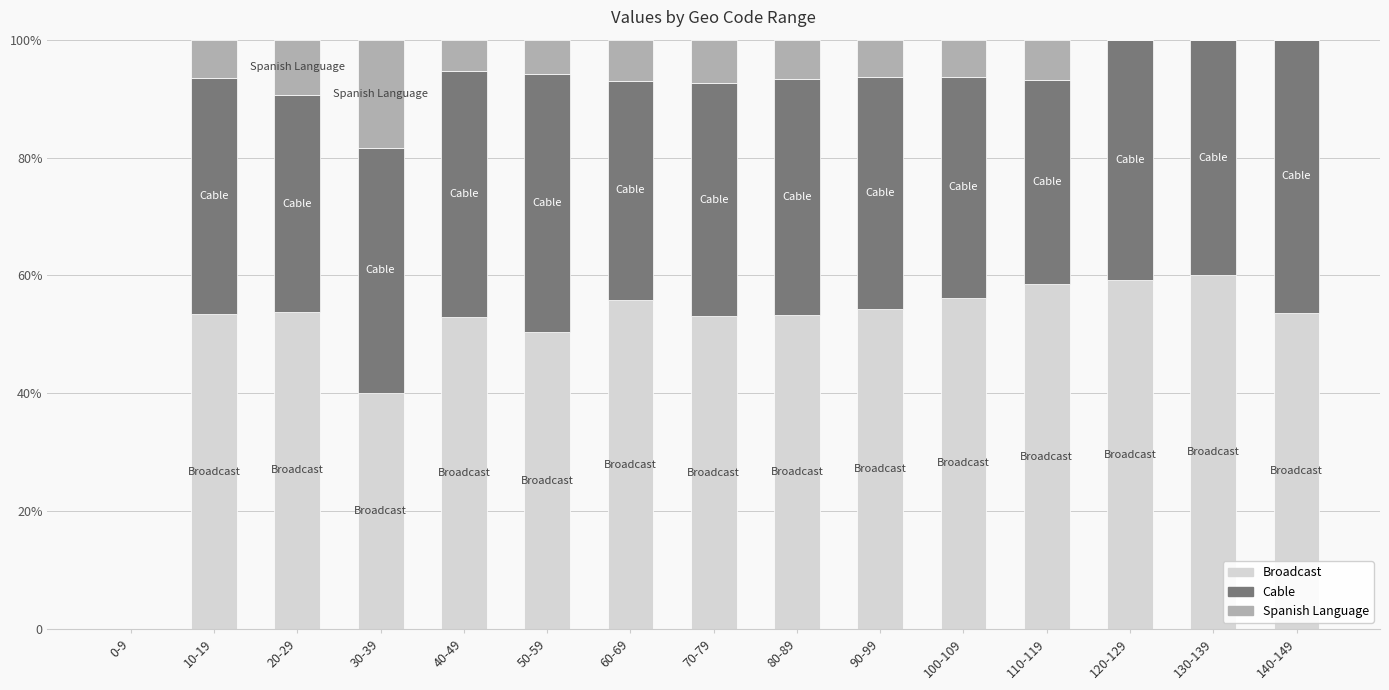

At which label does Spanish Language first exceed 6?

10-19